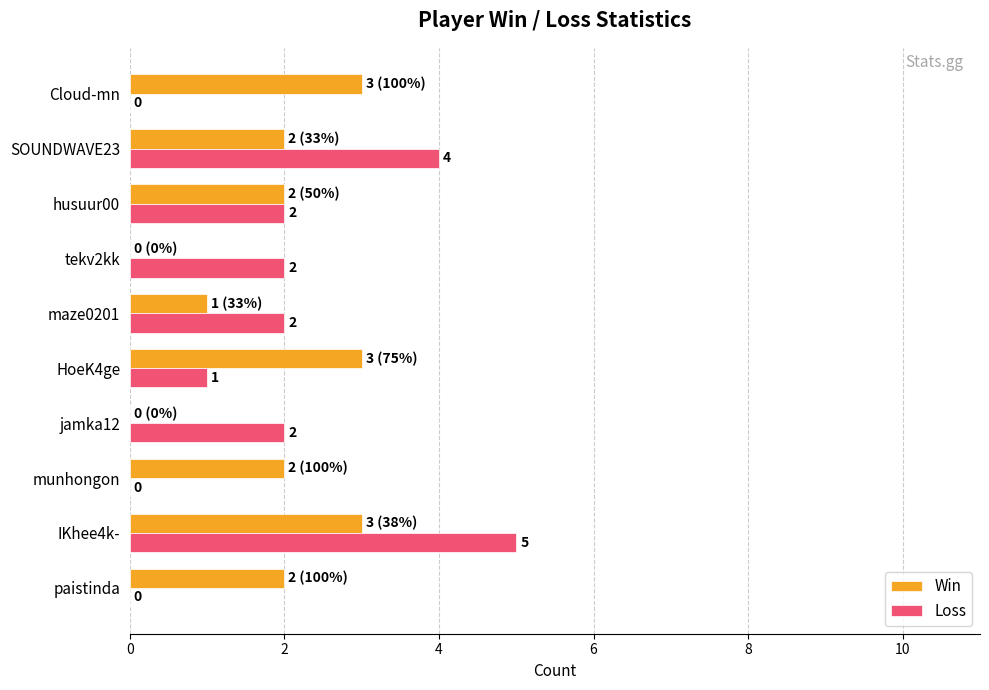

Which series changed the most between paistinda and IKhee4k-?

Loss